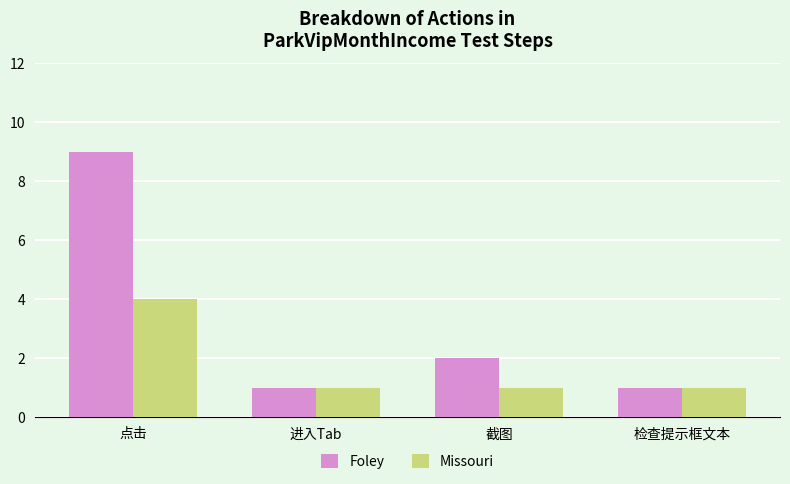

Is the value of Missouri at 检查提示框文本 greater than the value of Foley at 截图?

No